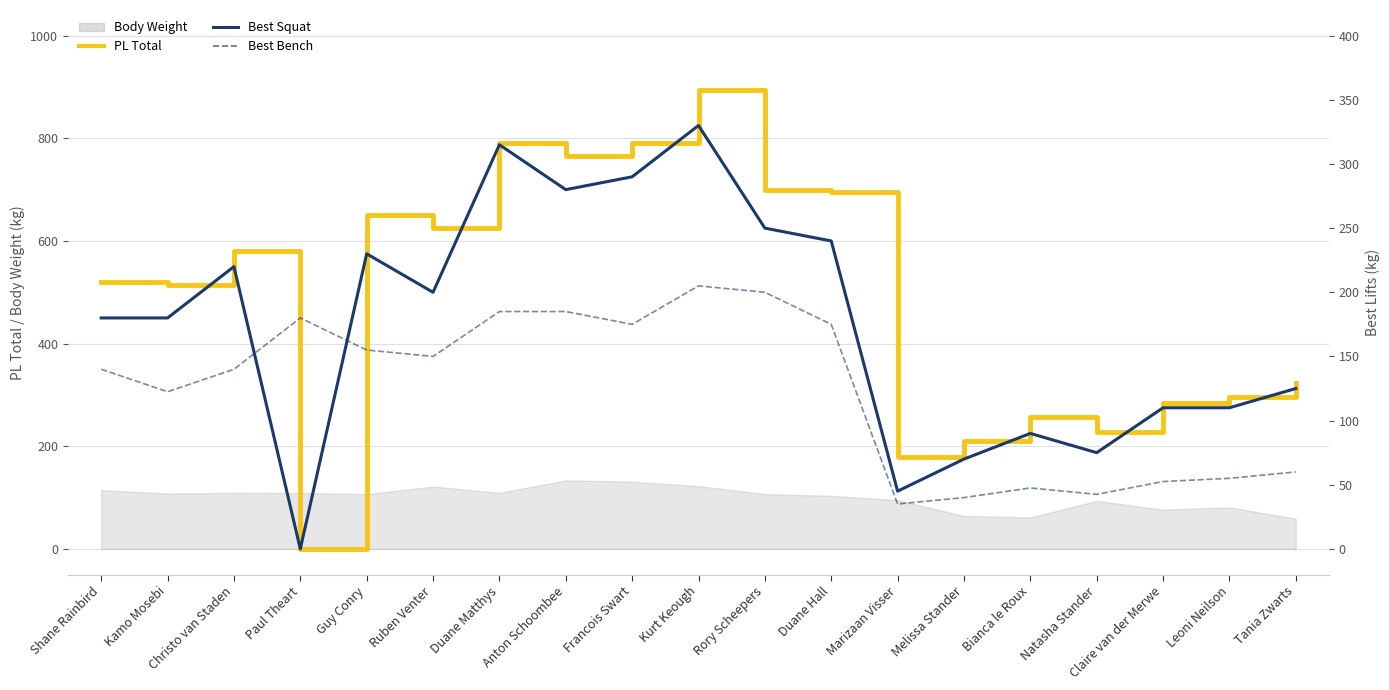

At which category is the sum across all series the highest?

Kurt Keough